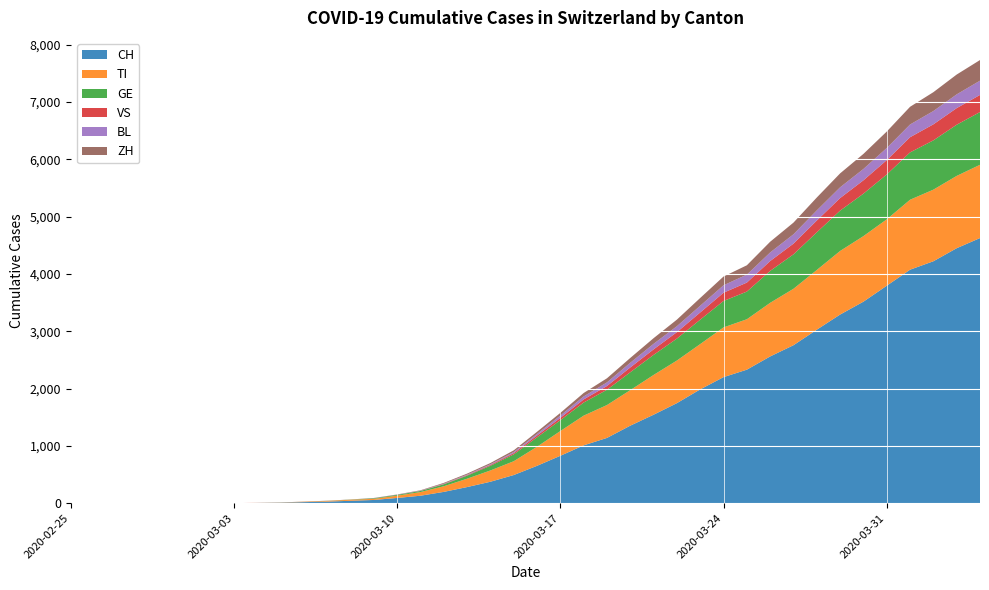

Reading right to left, transcribe all the data shown in this chart.

CH: 2020-04-04=4627	2020-04-03=4450	2020-04-02=4222	2020-04-01=4075	2020-03-31=3795	2020-03-30=3517	2020-03-29=3292	2020-03-28=3028	2020-03-27=2757	2020-03-26=2561	2020-03-25=2330	2020-03-24=2200	2020-03-23=1986	2020-03-22=1746	2020-03-21=1544	2020-03-20=1353	2020-03-19=1139	2020-03-18=1009	2020-03-17=827	2020-03-16=652	2020-03-15=491	2020-03-14=374	2020-03-13=281	2020-03-12=197	2020-03-11=130	2020-03-10=91	2020-03-09=56	2020-03-08=42	2020-03-07=27	2020-03-06=18	2020-03-05=8	2020-03-04=4	2020-03-03=0	2020-03-02=0	2020-03-01=0	2020-02-29=0	2020-02-28=0	2020-02-27=0	2020-02-26=0	2020-02-25=0
TI: 2020-04-04=1279	2020-04-03=1262	2020-04-02=1250	2020-04-01=1221	2020-03-31=1159	2020-03-30=1144	2020-03-29=1110	2020-03-28=1042	2020-03-27=985	2020-03-26=936	2020-03-25=880	2020-03-24=868	2020-03-23=791	2020-03-22=744	2020-03-21=694	2020-03-20=620	2020-03-19=574	2020-03-18=519	2020-03-17=432	2020-03-16=333	2020-03-15=241	2020-03-14=197	2020-03-13=146	2020-03-12=98	2020-03-11=64	2020-03-10=40	2020-03-09=20	2020-03-08=18	2020-03-07=12	2020-03-06=7	2020-03-05=3	2020-03-04=1	2020-03-03=0	2020-03-02=0	2020-03-01=0	2020-02-29=0	2020-02-28=0	2020-02-27=0	2020-02-26=0	2020-02-25=0
GE: 2020-04-04=920	2020-04-03=893	2020-04-02=860	2020-04-01=826	2020-03-31=783	2020-03-30=741	2020-03-29=704	2020-03-28=657	2020-03-27=601	2020-03-26=557	2020-03-25=483	2020-03-24=461	2020-03-23=426	2020-03-22=383	2020-03-21=350	2020-03-20=312	2020-03-19=267	2020-03-18=228	2020-03-17=189	2020-03-16=164	2020-03-15=120	2020-03-14=82	2020-03-13=53	2020-03-12=34	2020-03-11=19	2020-03-10=14	2020-03-09=10	2020-03-08=3	2020-03-07=2	2020-03-06=1	2020-03-05=1	2020-03-04=0	2020-03-03=0	2020-03-02=0	2020-03-01=0	2020-02-29=0	2020-02-28=0	2020-02-27=0	2020-02-26=0	2020-02-25=0
VS: 2020-04-04=299	2020-04-03=290	2020-04-02=280	2020-04-01=265	2020-03-31=250	2020-03-30=233	2020-03-29=219	2020-03-28=206	2020-03-27=187	2020-03-26=172	2020-03-25=157	2020-03-24=144	2020-03-23=126	2020-03-22=112	2020-03-21=97	2020-03-20=84	2020-03-19=65	2020-03-18=55	2020-03-17=41	2020-03-16=32	2020-03-15=22	2020-03-14=15	2020-03-13=9	2020-03-12=6	2020-03-11=1	2020-03-10=1	2020-03-09=1	2020-03-08=1	2020-03-07=1	2020-03-06=1	2020-03-05=1	2020-03-04=1	2020-03-03=1	2020-03-02=1	2020-03-01=1	2020-02-29=1	2020-02-28=1	2020-02-27=0	2020-02-26=0	2020-02-25=0
BL: 2020-04-04=249	2020-04-03=240	2020-04-02=232	2020-04-01=222	2020-03-31=212	2020-03-30=198	2020-03-29=188	2020-03-28=177	2020-03-27=163	2020-03-26=150	2020-03-25=139	2020-03-24=130	2020-03-23=117	2020-03-22=104	2020-03-21=96	2020-03-20=82	2020-03-19=63	2020-03-18=52	2020-03-17=40	2020-03-16=28	2020-03-15=20	2020-03-14=12	2020-03-13=10	2020-03-12=6	2020-03-11=4	2020-03-10=2	2020-03-09=2	2020-03-08=0	2020-03-07=0	2020-03-06=0	2020-03-05=0	2020-03-04=0	2020-03-03=0	2020-03-02=0	2020-03-01=0	2020-02-29=0	2020-02-28=0	2020-02-27=0	2020-02-26=0	2020-02-25=0
ZH: 2020-04-04=360	2020-04-03=346	2020-04-02=329	2020-04-01=309	2020-03-31=287	2020-03-30=263	2020-03-29=243	2020-03-28=225	2020-03-27=204	2020-03-26=187	2020-03-25=163	2020-03-24=153	2020-03-23=136	2020-03-22=115	2020-03-21=99	2020-03-20=84	2020-03-19=72	2020-03-18=60	2020-03-17=47	2020-03-16=37	2020-03-15=28	2020-03-14=21	2020-03-13=17	2020-03-12=13	2020-03-11=7	2020-03-10=4	2020-03-09=2	2020-03-08=1	2020-03-07=1	2020-03-06=1	2020-03-05=0	2020-03-04=0	2020-03-03=0	2020-03-02=0	2020-03-01=0	2020-02-29=0	2020-02-28=0	2020-02-27=0	2020-02-26=0	2020-02-25=0